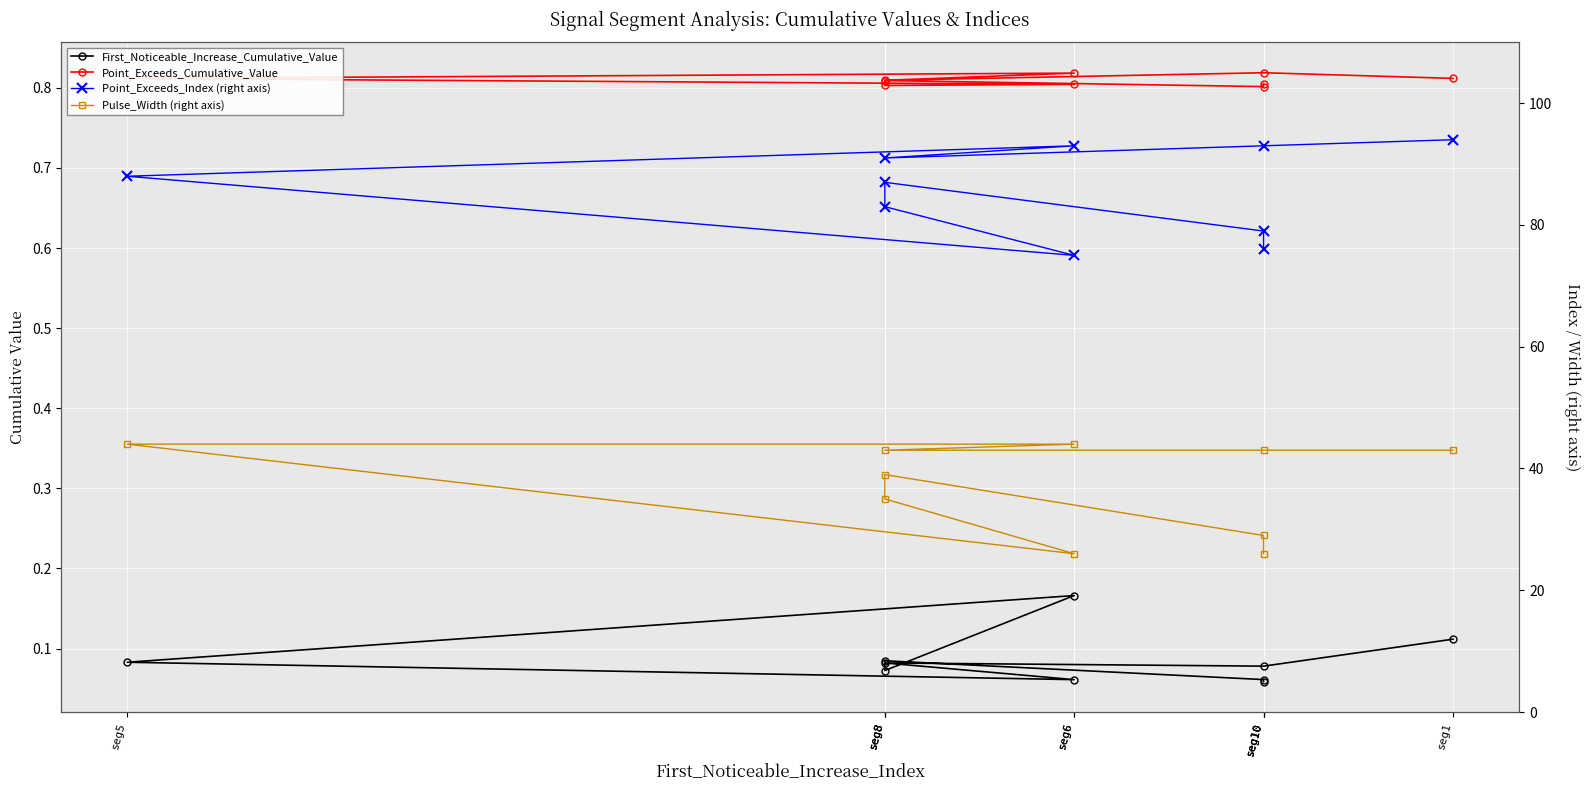

Where is the first local maximum for Pulse_Width (right axis)?

seg8